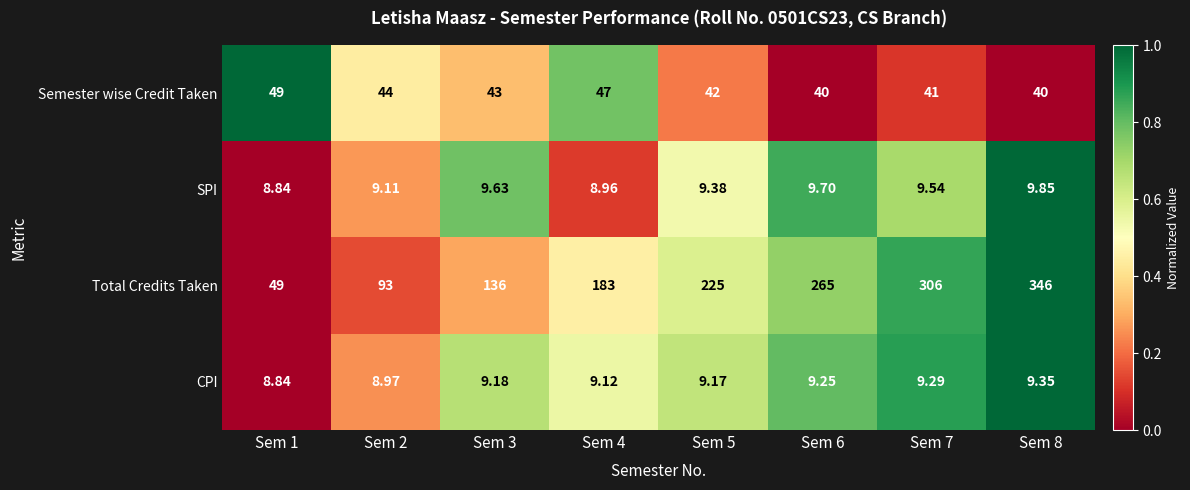

Which series changed the most between Sem 6 and Sem 7?

Total Credits Taken